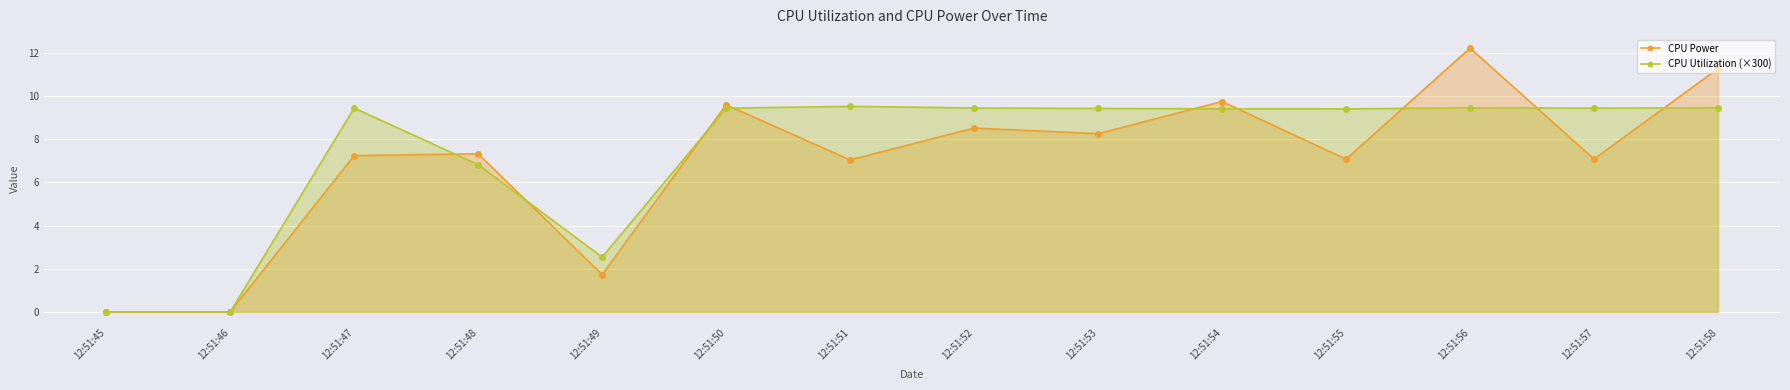

How many times do CPU Utilization (×300) and CPU Power cross each other?

9